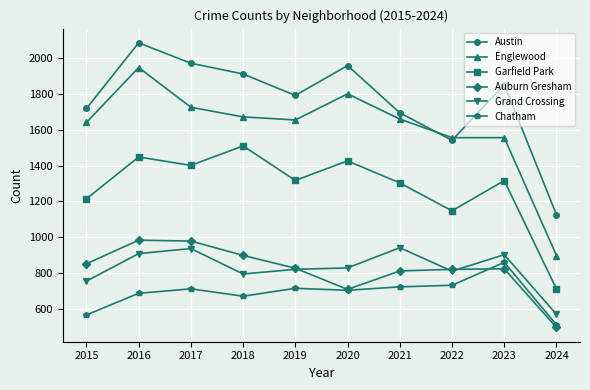

The Englewood series shows 1726 at 2017. True or false?

True